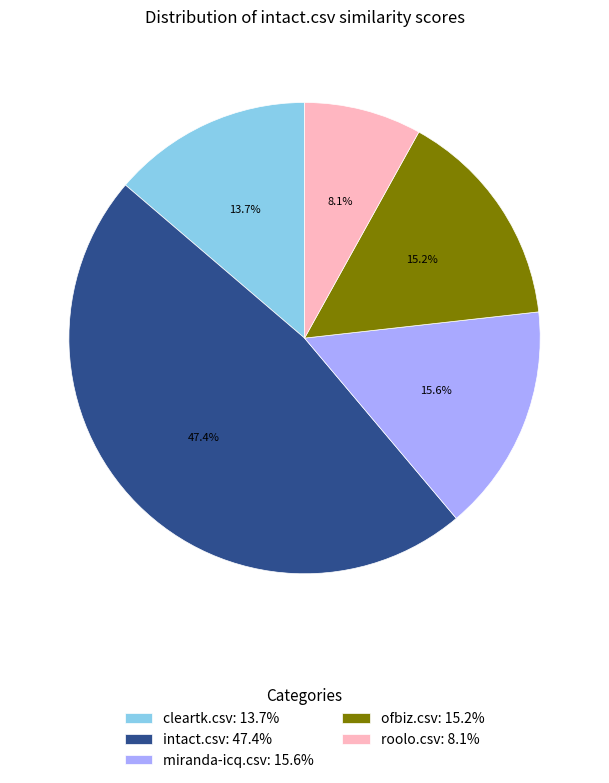

Which slice is the smallest?

roolo.csv